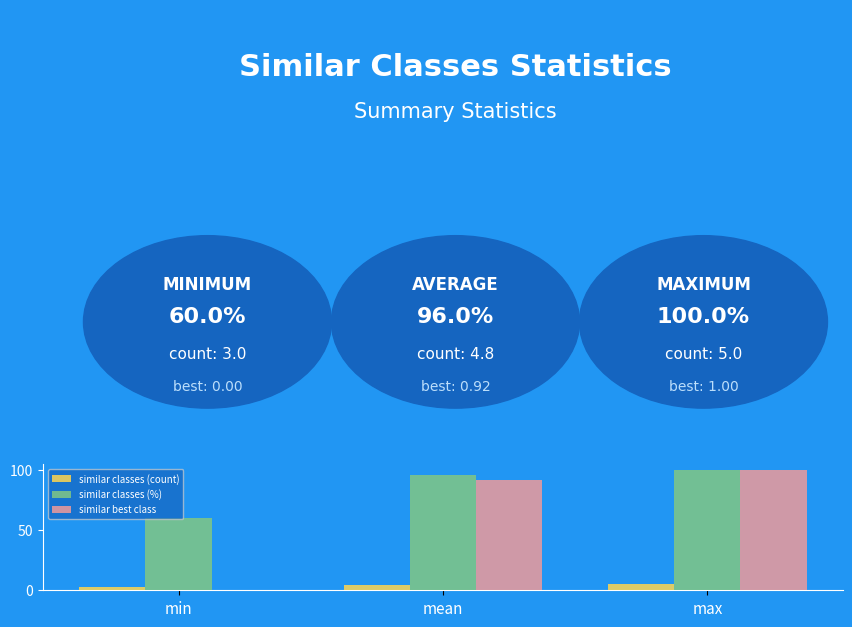

Count the similar classes (%) values in the range 60 to 100.

3